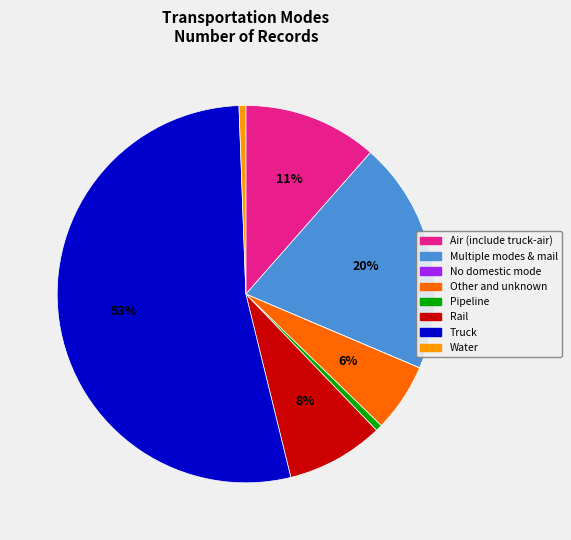

Is it true that Multiple modes & mail is 33% of the pie?

False